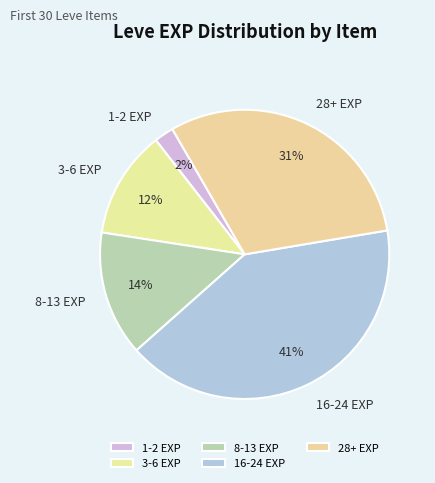

What percentage is the 28+ EXP slice, to the nearest percent?

31%